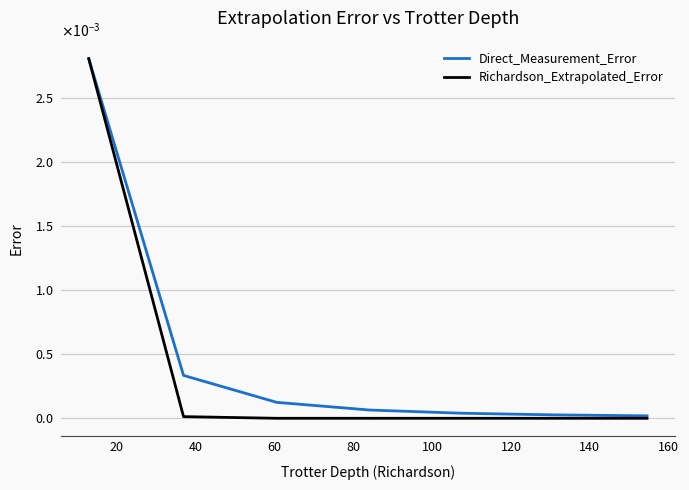

True or false: Richardson_Extrapolated_Error has more than 2 interior local peaks.

False